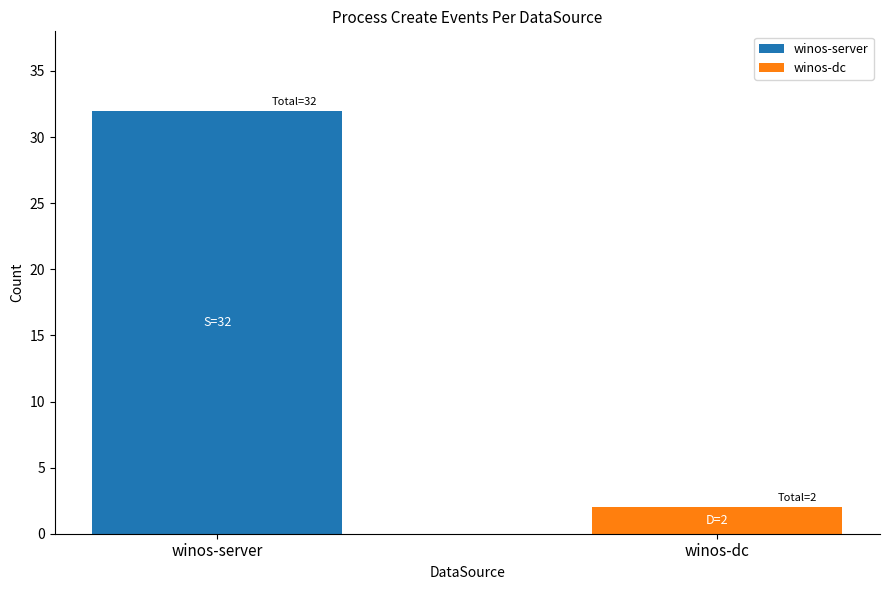

At which category is the sum across all series the highest?

winos-server